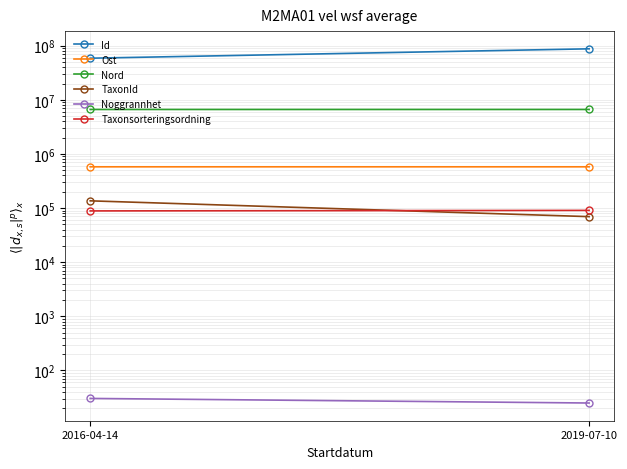

What is the label of the 1st point from the right?

2019-07-10